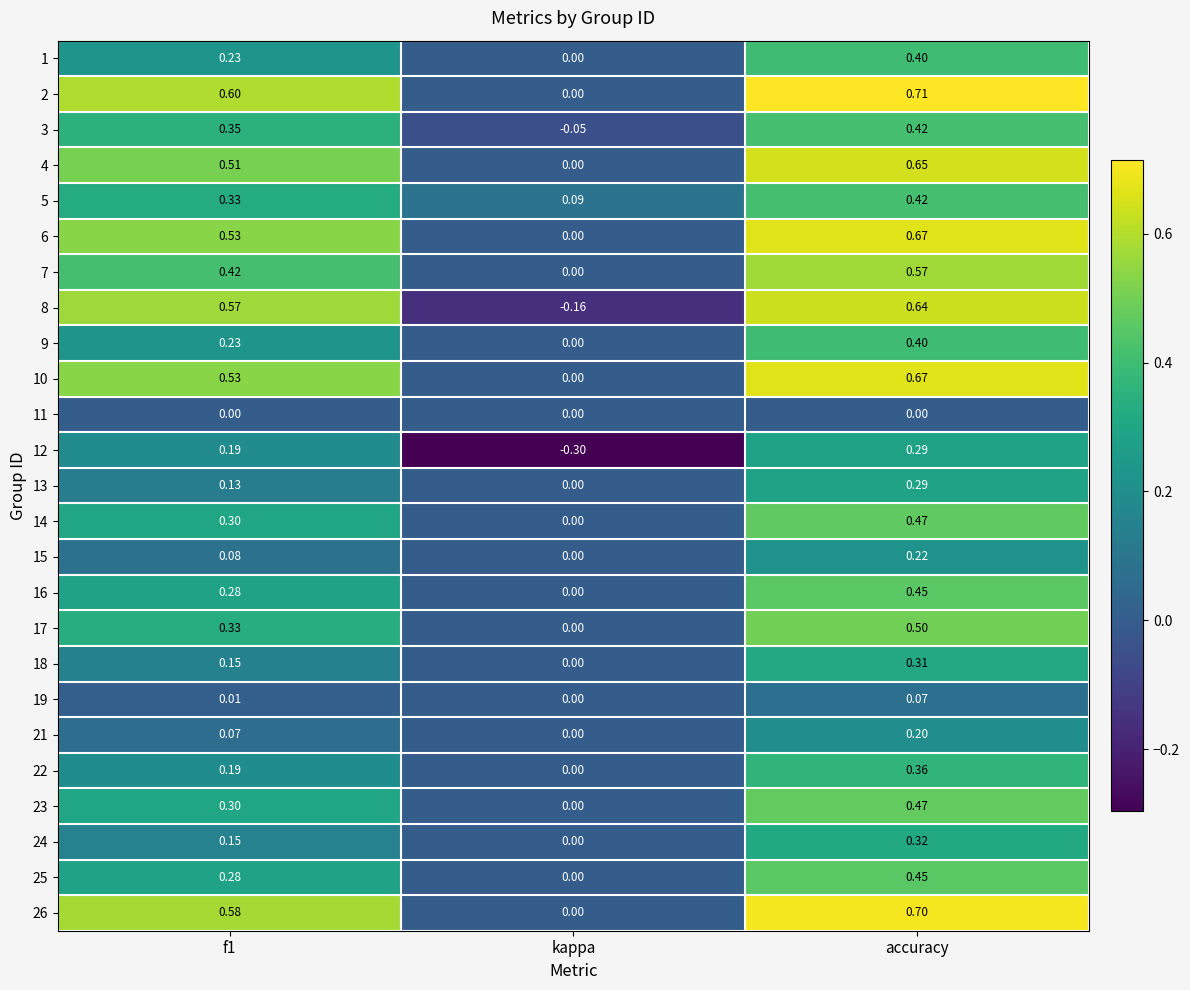

At which category is the sum across all series the highest?

accuracy